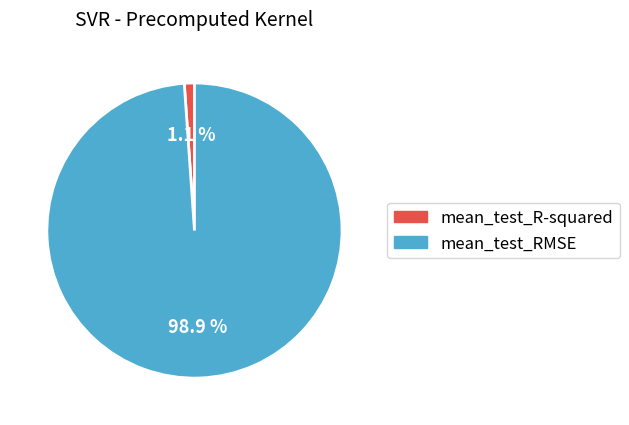

To the nearest percent, what portion does mean_test_RMSE represent?

99%